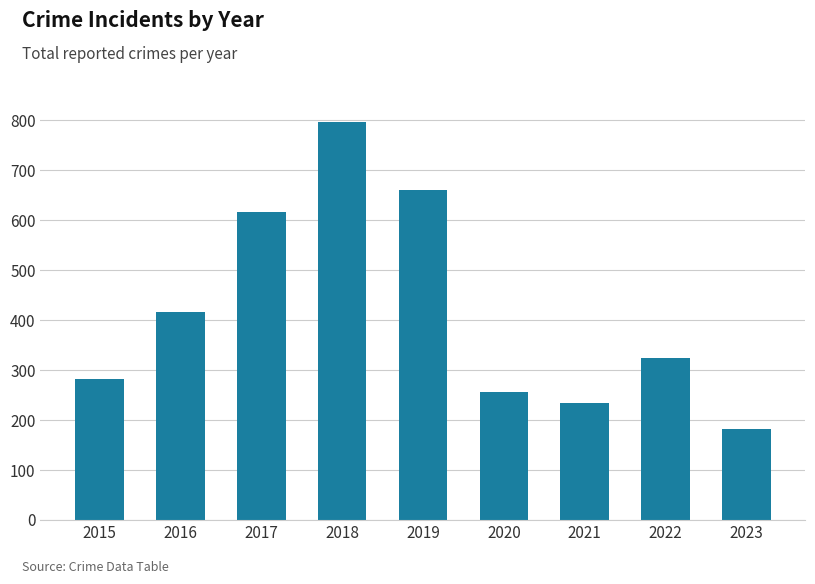

Read the value at 2018.

797